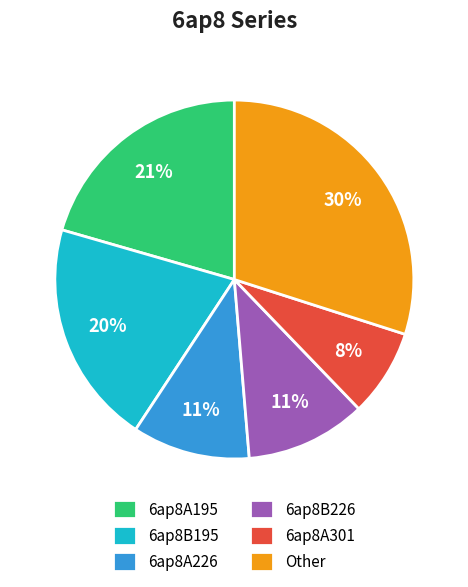

How many segments does this pie chart have?

6